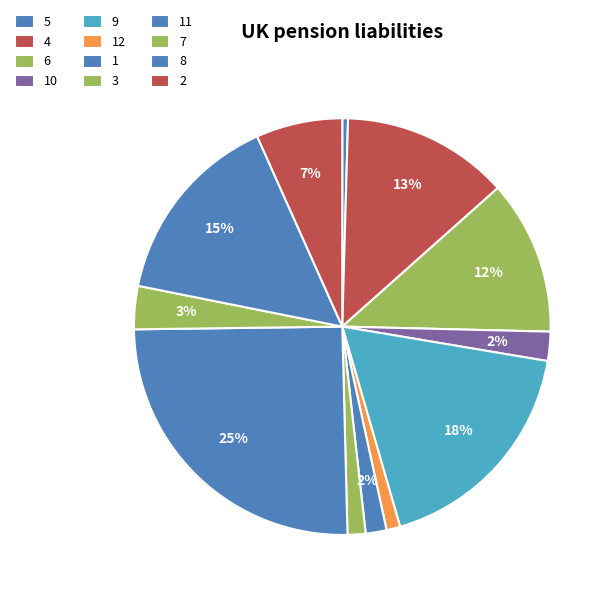

Is it true that 7 is 3% of the pie?

True